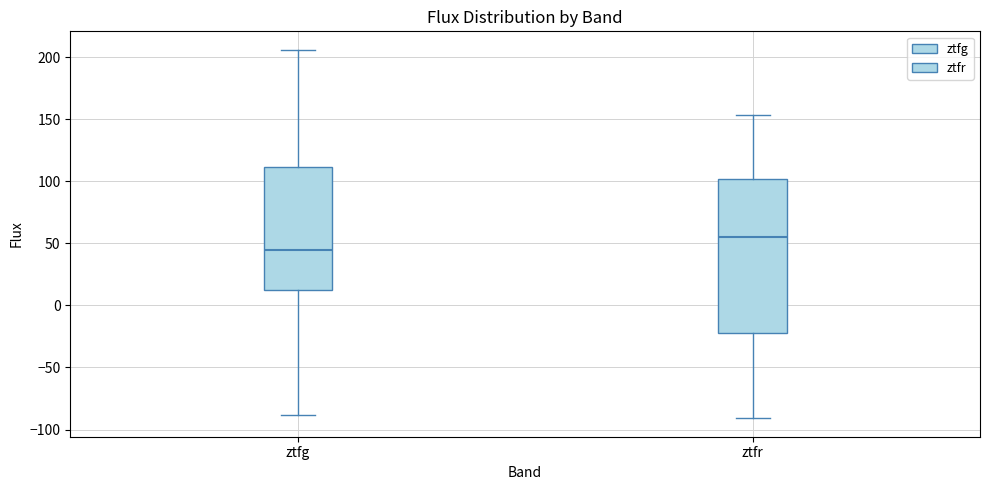

Reading left to right, transcribe this box plot: for each box, give where its median line is, the range the box spans, and where its two whiskers end, as read against the y-axis. The values are not printed on the chart, so give them approximately, as read against the axis.

ztfg: median 45, box 10 to 110, whiskers -90 to 205
ztfr: median 55, box -20 to 100, whiskers -90 to 155